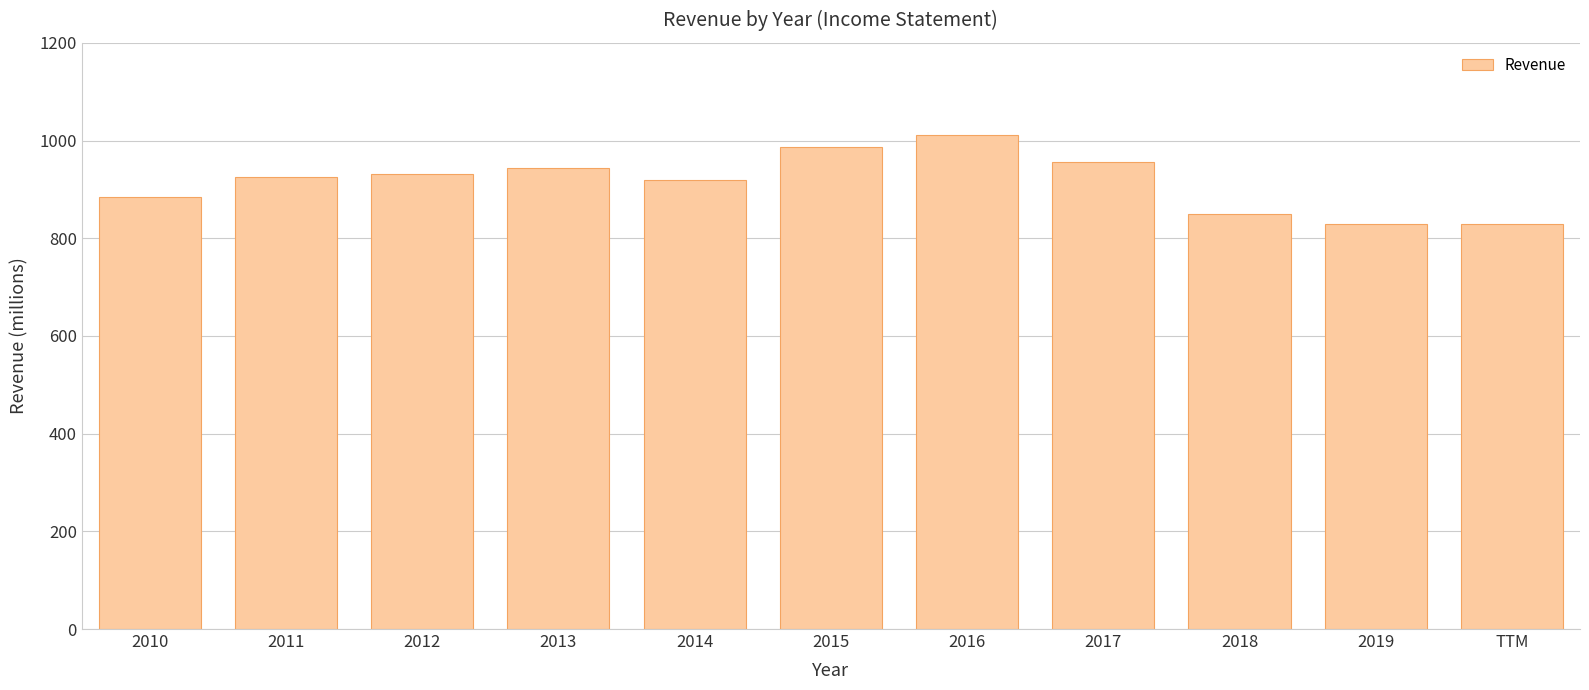

Reading left to right, extract all data points from this chart.

884	926	931	944	920	987	1011	957	850	830	830